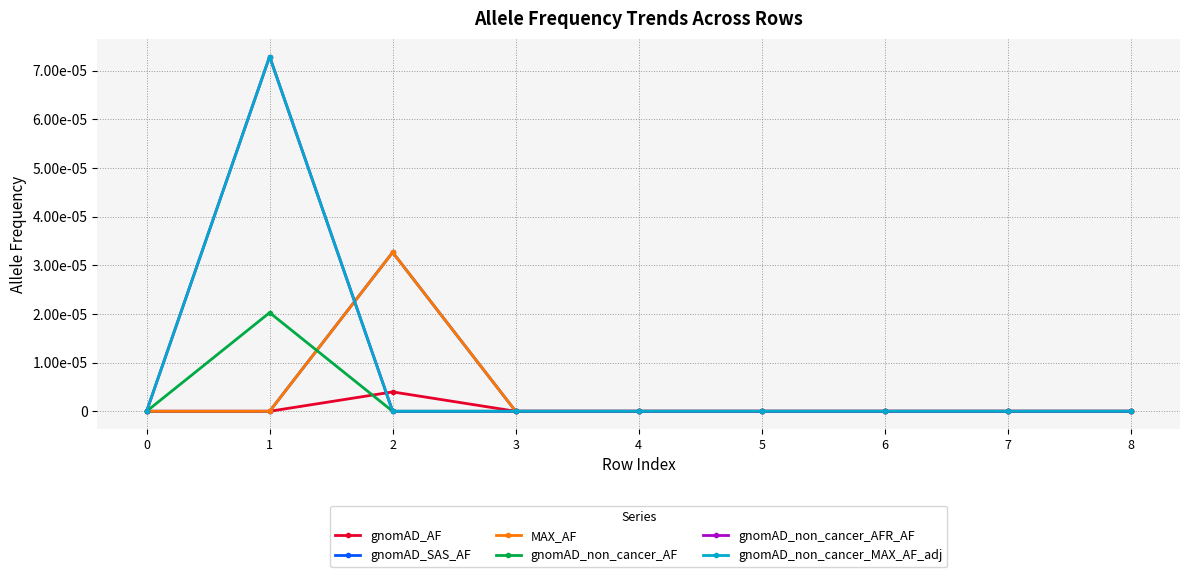

Where do gnomAD_SAS_AF and gnomAD_non_cancer_AFR_AF first cross each other?

1 and 2